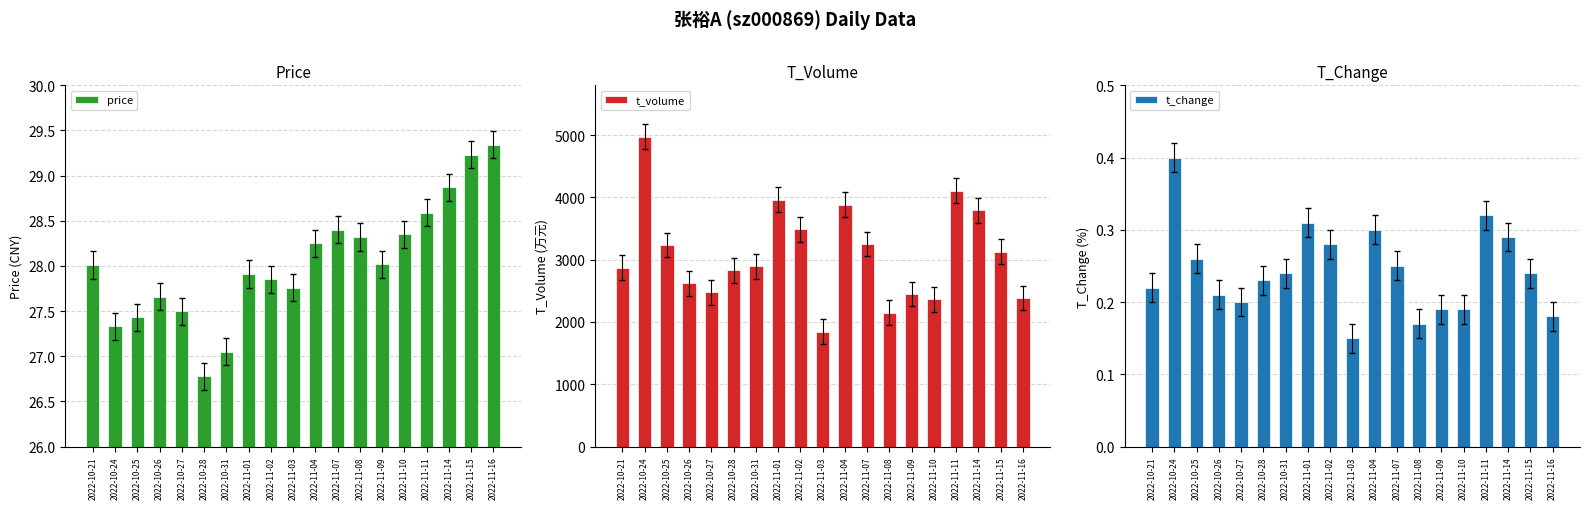

Between 2022-11-11 and 2022-11-10, which is larger?

2022-11-11